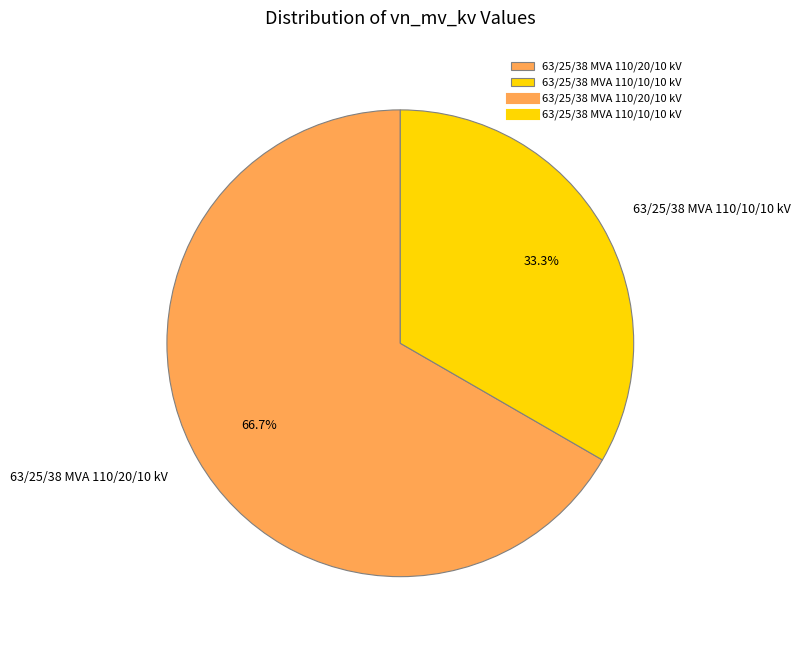

To the nearest percent, what is the combined percentage of 63/25/38 MVA 110/20/10 kV and 63/25/38 MVA 110/10/10 kV?

100%